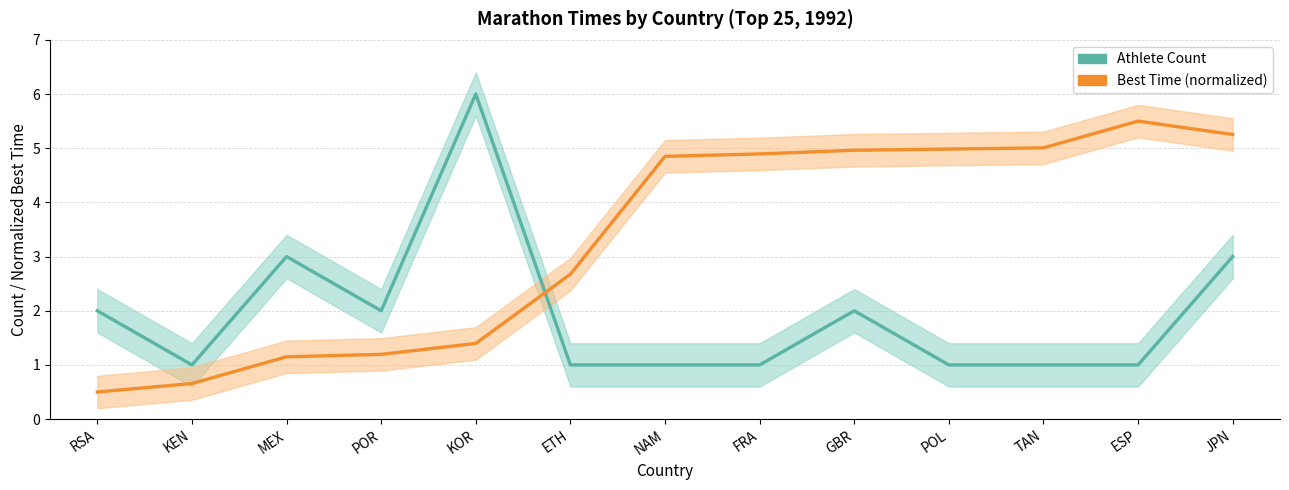

What is the label of the 13th point from the left?

JPN